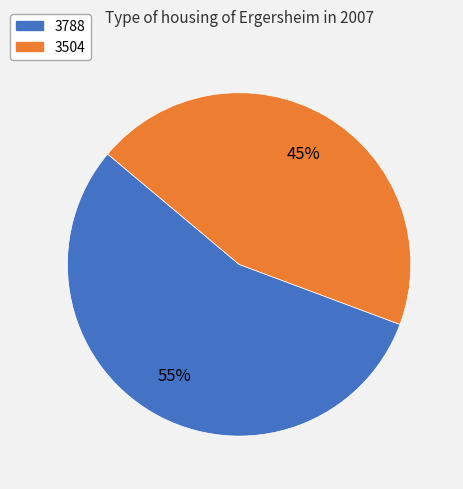

What percentage is the 3504 slice, to the nearest percent?

45%